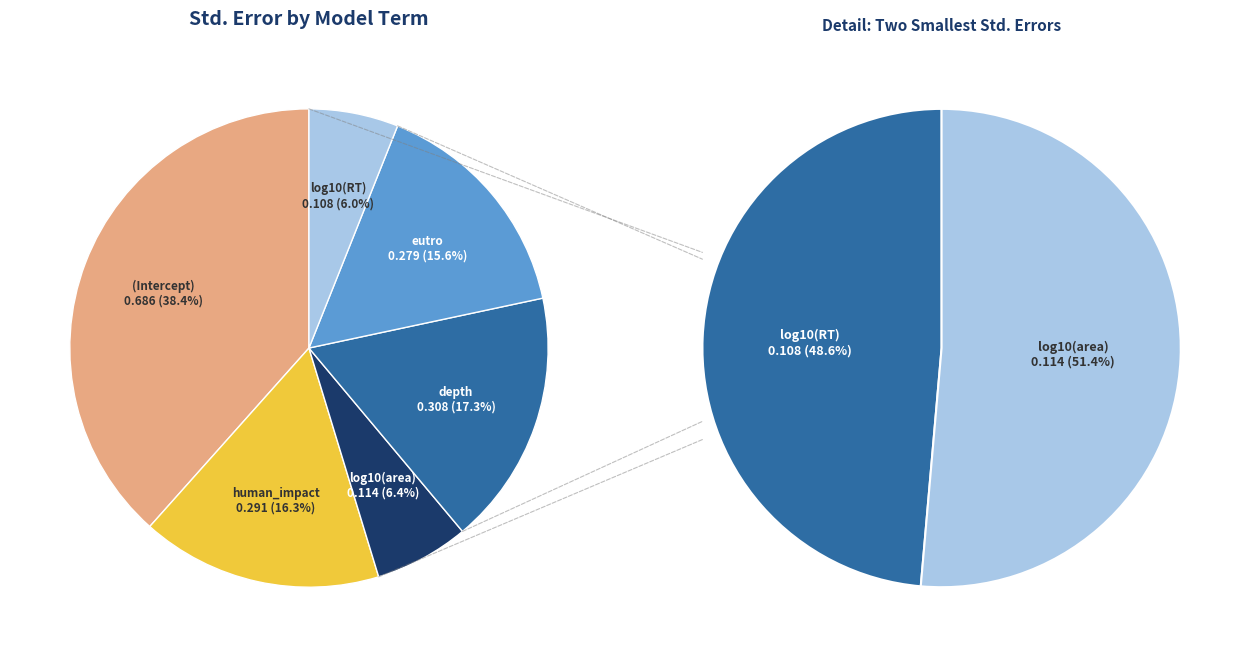

To the nearest percent, what is the average slice percentage?

17%